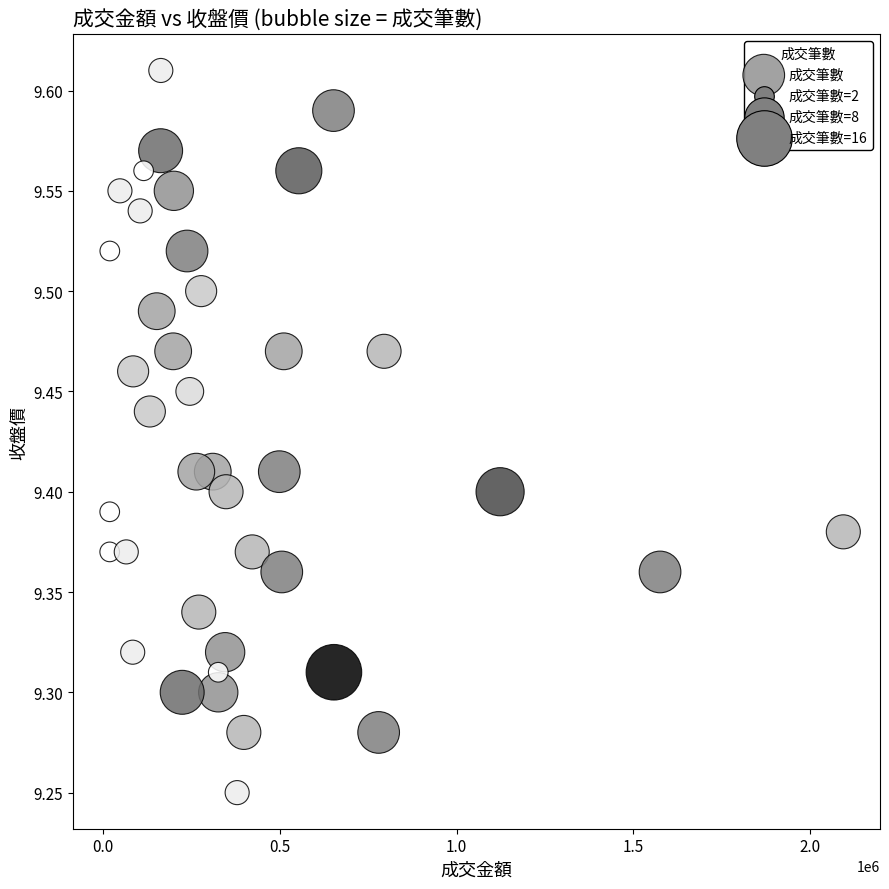

What is the range of Y values (max minus min)?

0.4